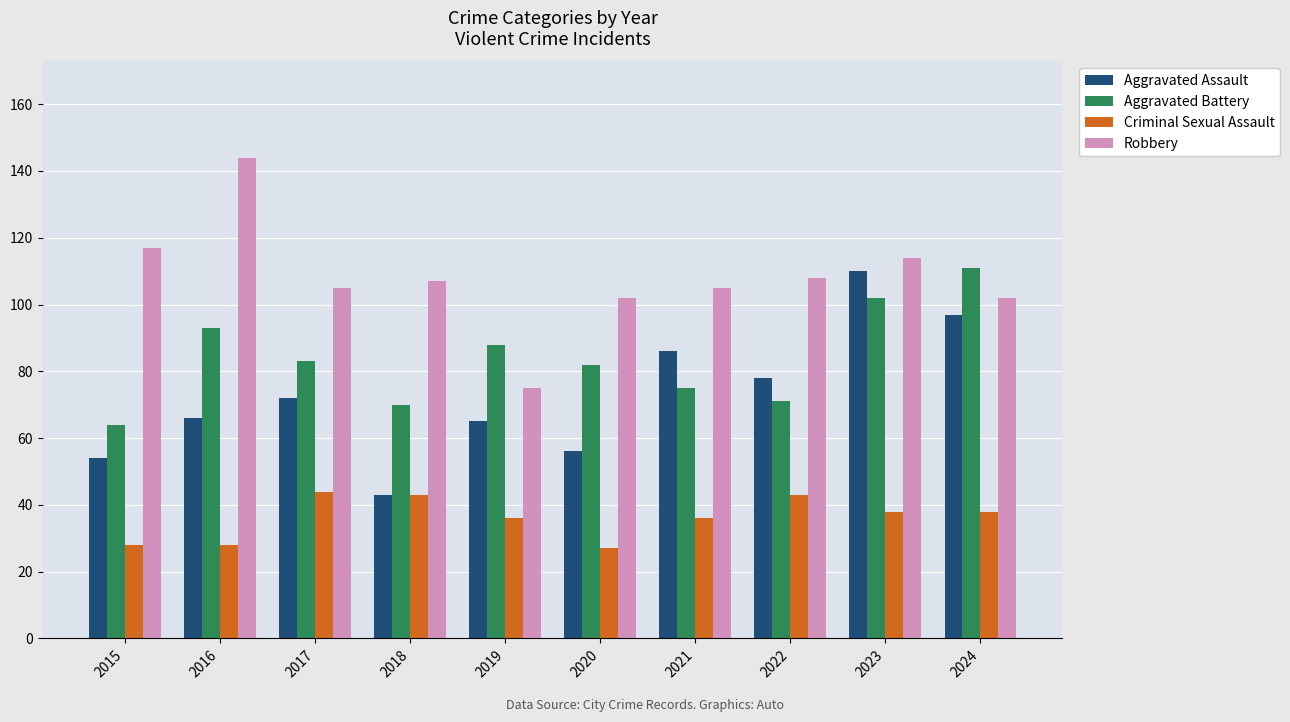

Reading left to right, list all the values displayed in this chart.

Aggravated Assault: 54	66	72	43	65	56	86	78	110	97
Aggravated Battery: 64	93	83	70	88	82	75	71	102	111
Criminal Sexual Assault: 28	28	44	43	36	27	36	43	38	38
Robbery: 117	144	105	107	75	102	105	108	114	102